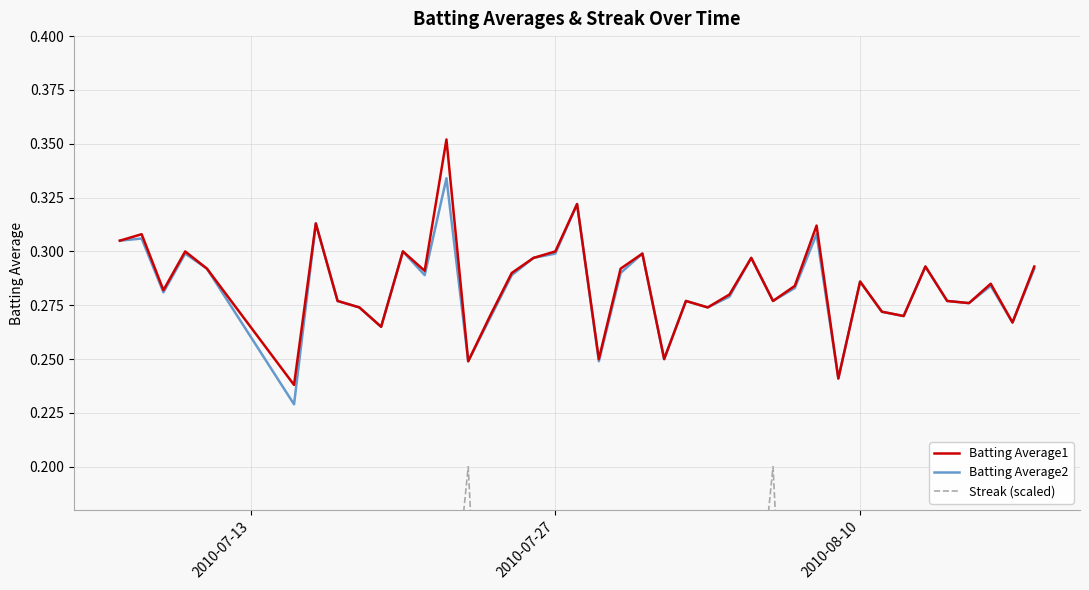

Which series has the largest range (max minus min)?

Streak (scaled)